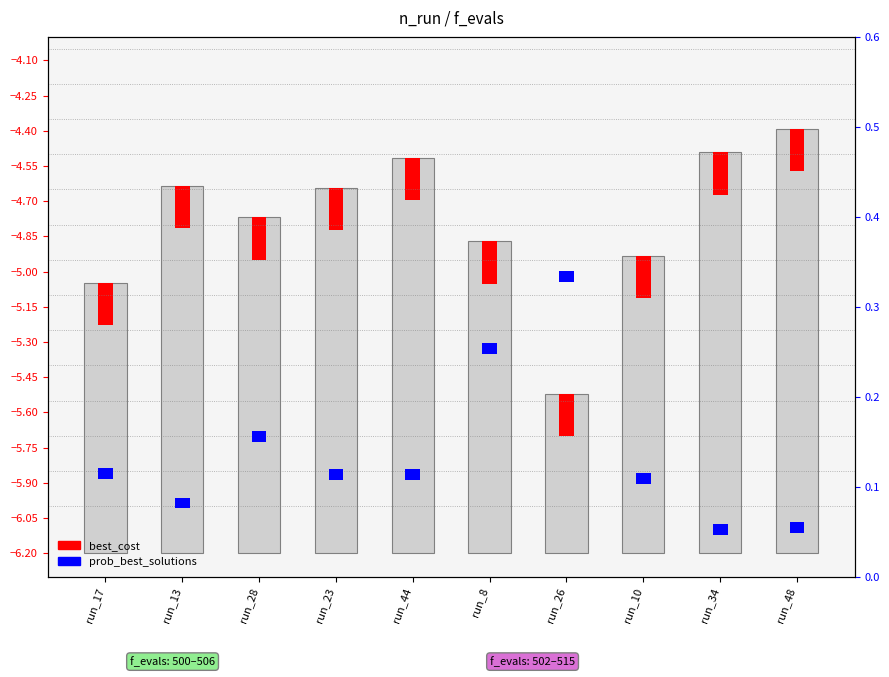

Rank the categories by value from highest to lowest.

run_48, run_34, run_44, run_13, run_23, run_28, run_8, run_10, run_17, run_26